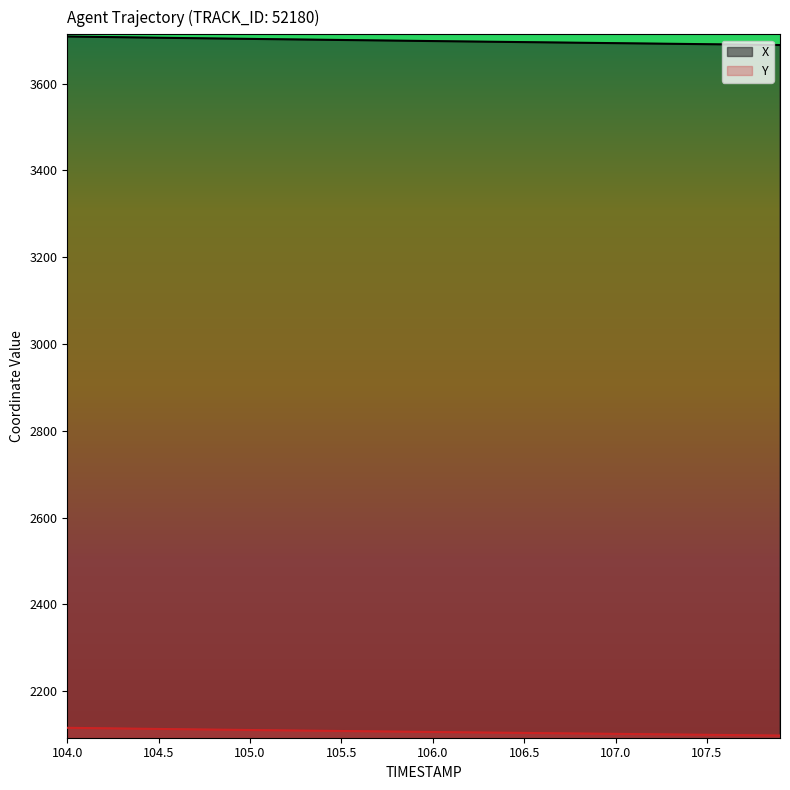

Does the chart have visible grid lines?

No